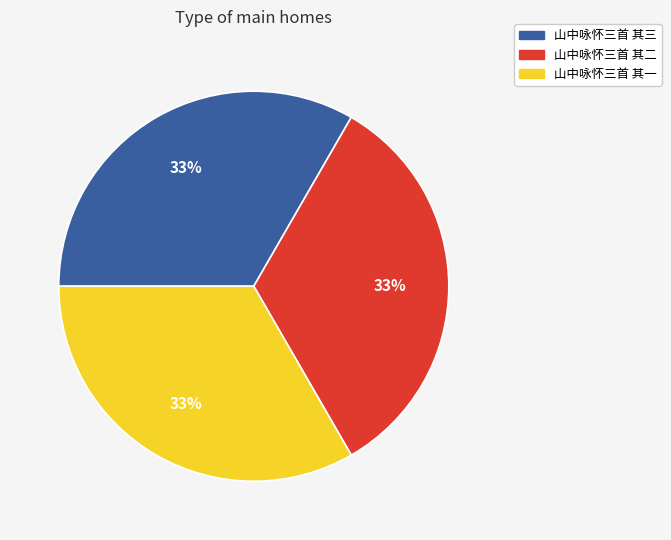

What is the ratio of the value at 山中咏怀三首 其二 to the value at 山中咏怀三首 其三?

1.0